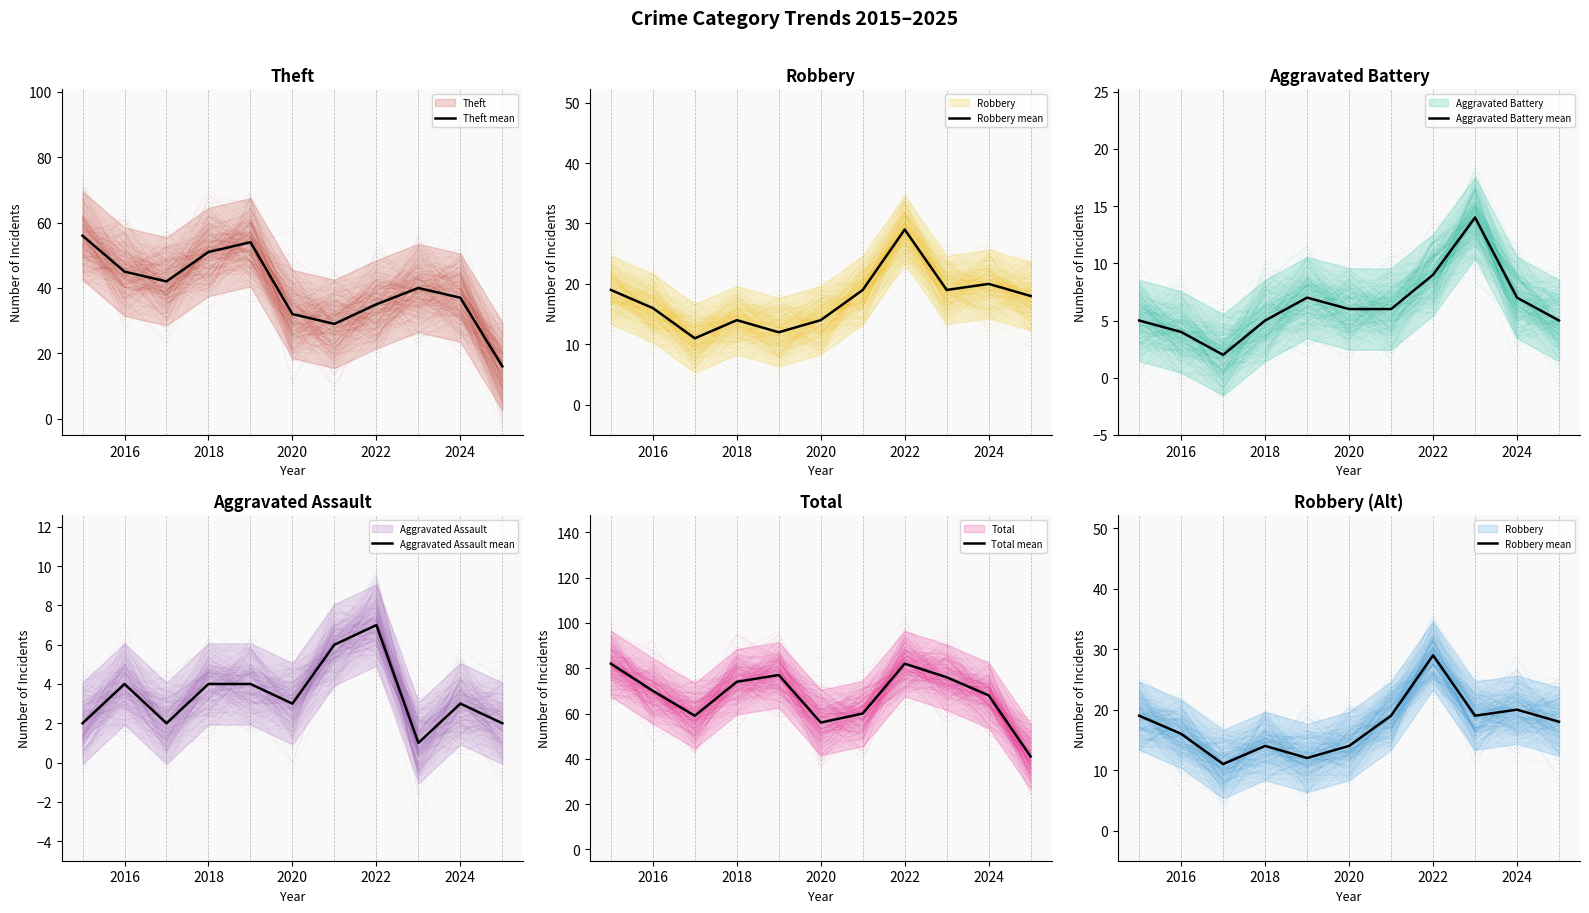

Count the number of categories in the chart.

11